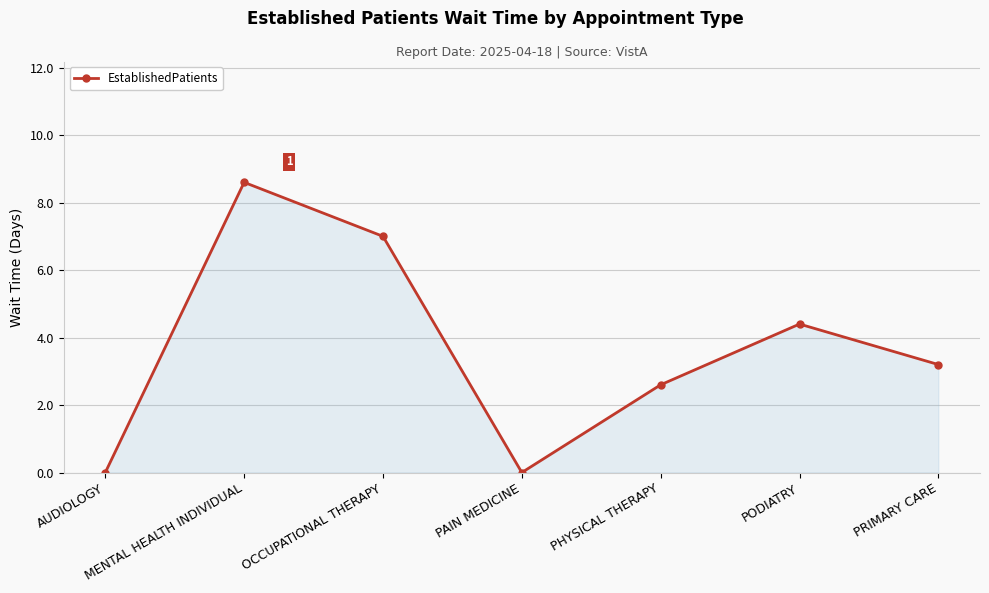

At which category does the data reach its first local valley?

PAIN MEDICINE